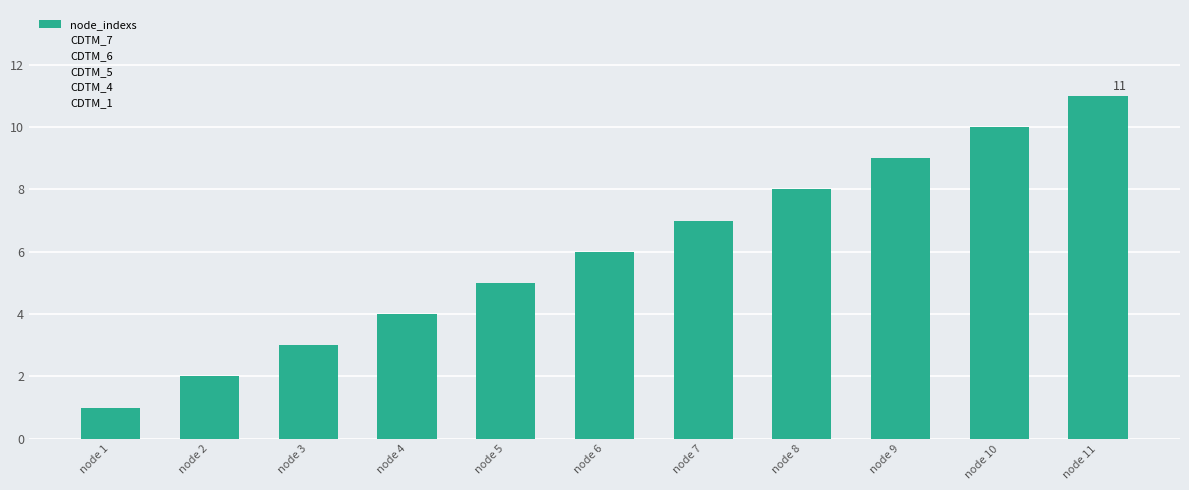

How many data points does each series have?

11